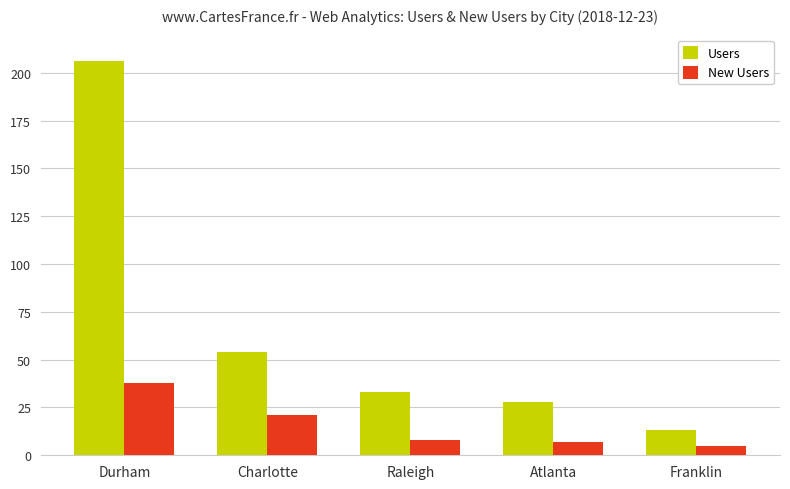

Is it true that Users equals 44 at Atlanta?

False